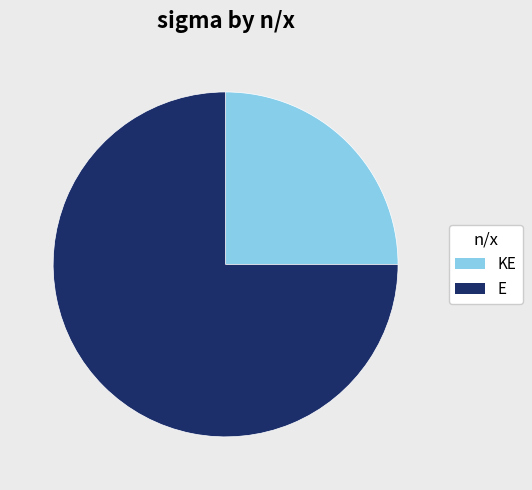

Approximately how many times larger is the value at KE compared to E?

0.3